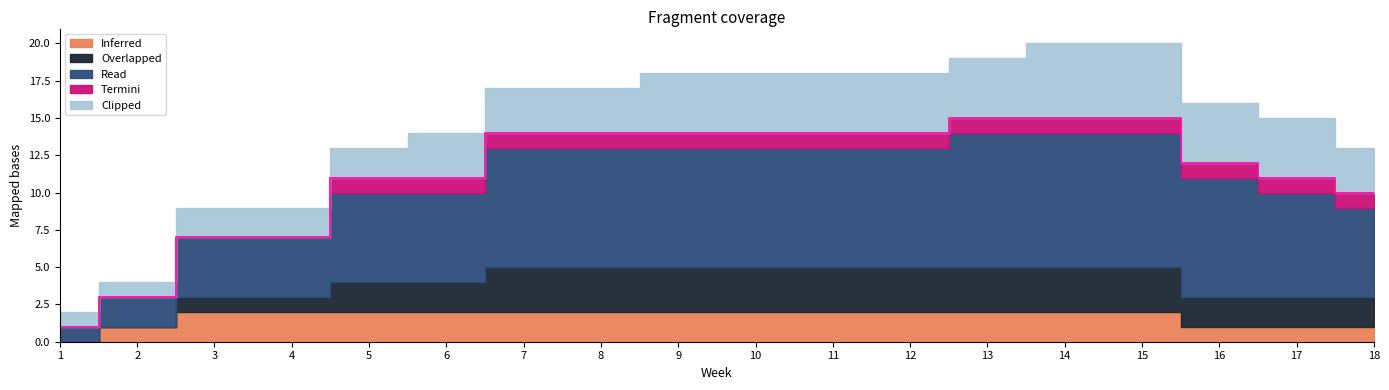

Which category has the lowest value in the Inferred series?

1